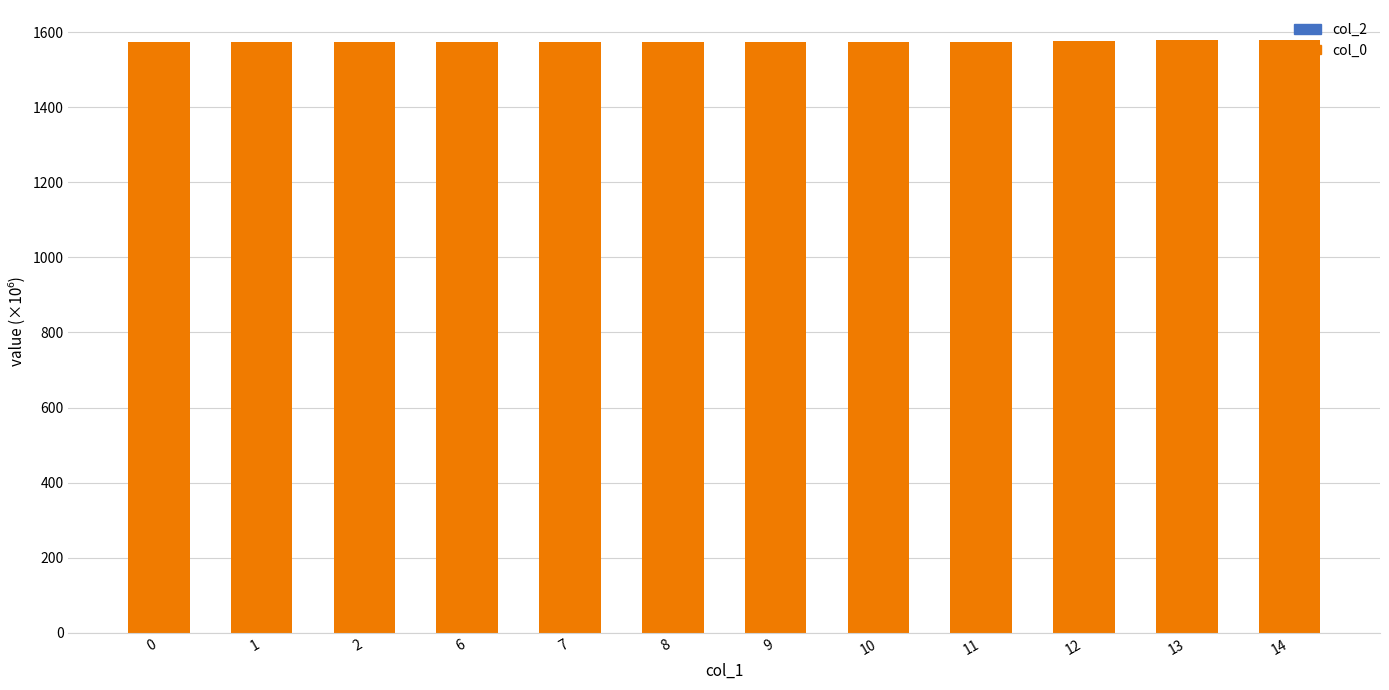

What is the smallest value displayed?

1573.0